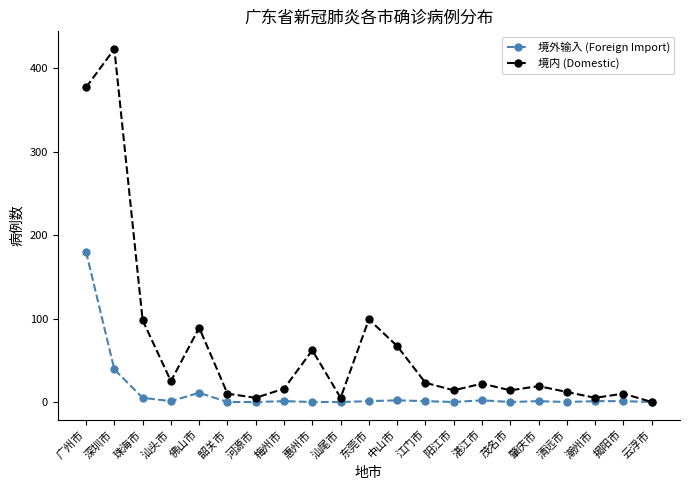

True or false: 境外输入 (Foreign Import) has more than 1 interior local peaks.

True